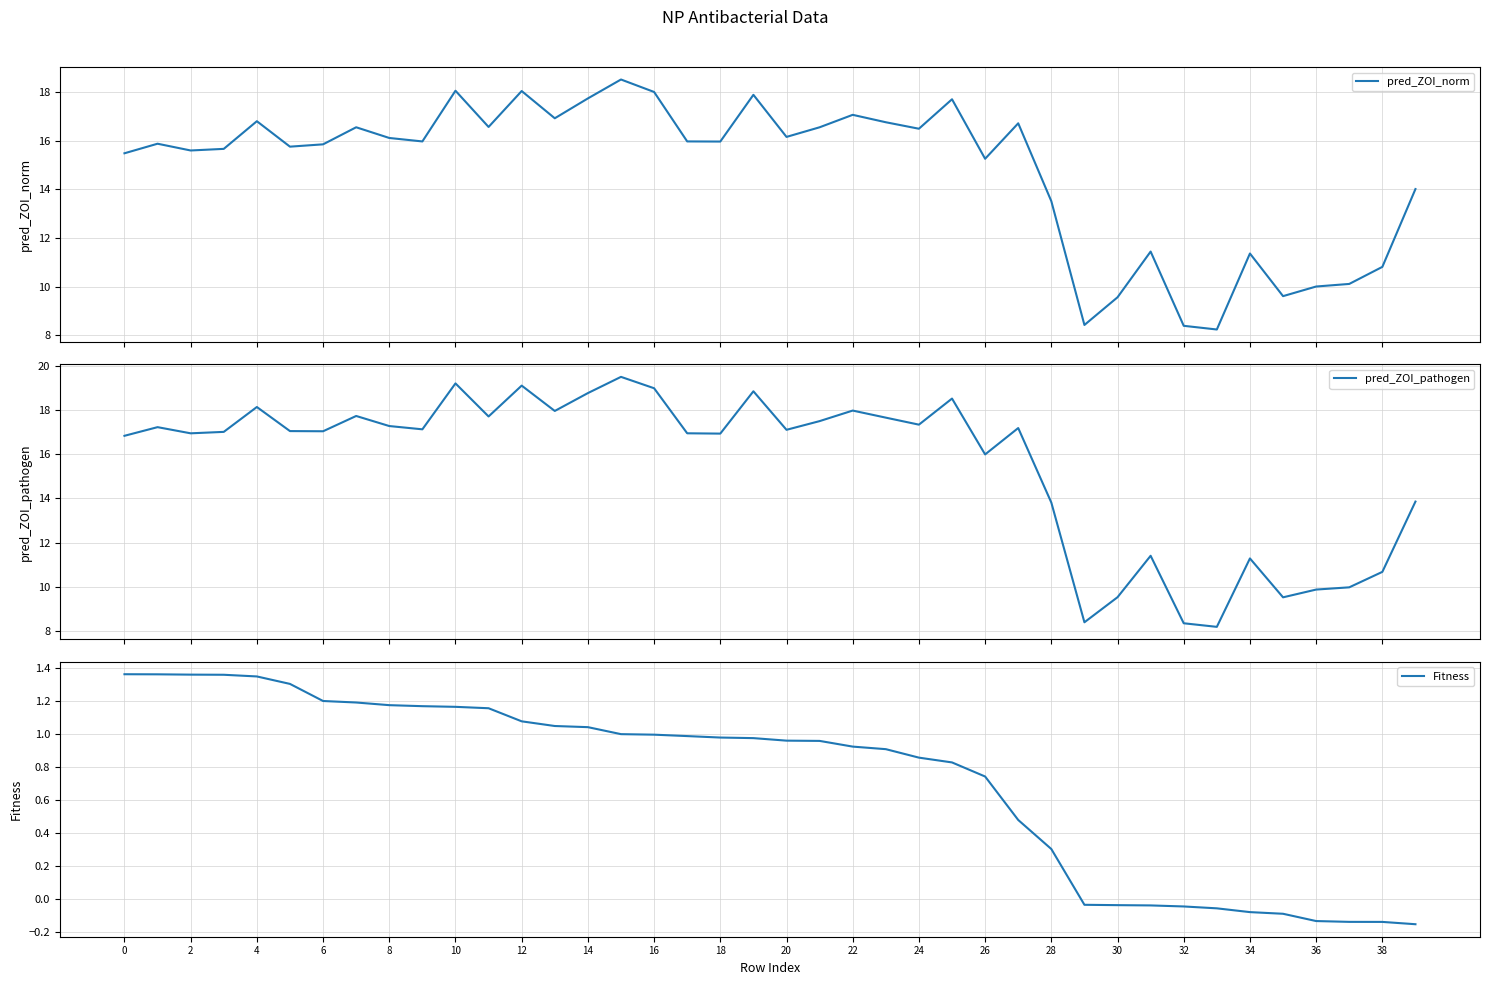

Reading right to left, list all the values displayed in this chart.

pred_ZOI_norm: 14.0	10.8	10.1	10.0	9.6	11.4	8.2	8.4	11.4	9.6	8.4	13.5	16.7	15.3	17.7	16.5	16.8	17.1	16.6	16.2	17.9	16.0	16.0	18.0	18.5	17.7	16.9	18.0	16.6	18.1	16.0	16.1	16.6	15.8	15.8	16.8	15.7	15.6	15.9	15.5
pred_ZOI_pathogen: 13.9	10.7	10.0	9.9	9.5	11.3	8.2	8.3	11.4	9.5	8.4	13.8	17.2	16.0	18.5	17.3	17.7	18.0	17.5	17.1	18.9	16.9	17.0	19.0	19.5	18.8	18.0	19.1	17.7	19.2	17.1	17.3	17.7	17.0	17.1	18.1	17.0	17.0	17.2	16.8
Fitness: -0.2	-0.1	-0.1	-0.1	-0.1	-0.1	-0.1	-0.0	-0.0	-0.0	-0.0	0.3	0.5	0.7	0.8	0.9	0.9	0.9	1.0	1.0	1.0	1.0	1.0	1.0	1.0	1.0	1.0	1.1	1.2	1.2	1.2	1.2	1.2	1.2	1.3	1.3	1.4	1.4	1.4	1.4